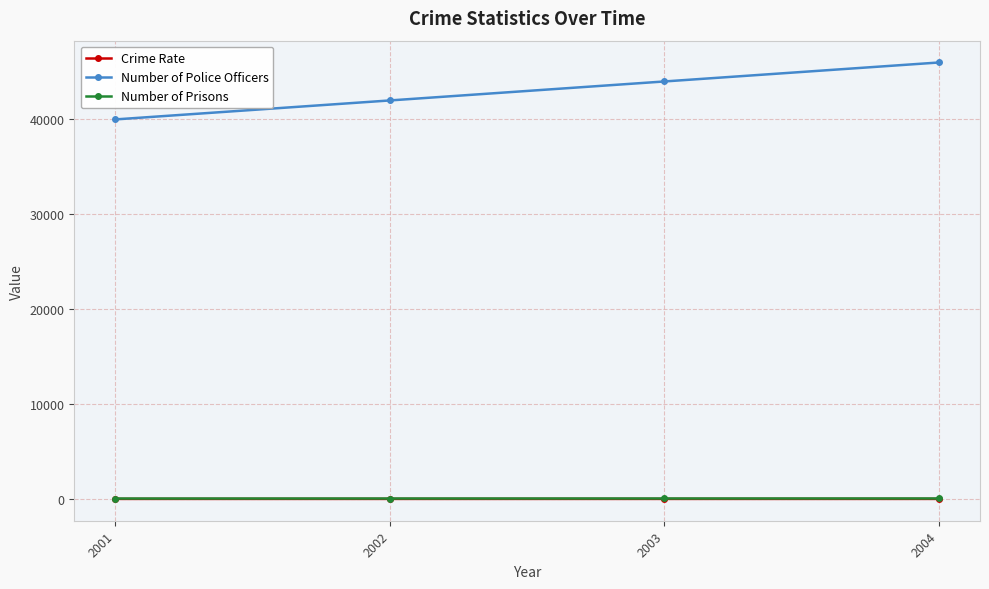

True or false: Number of Police Officers and Crime Rate cross at least once.

False